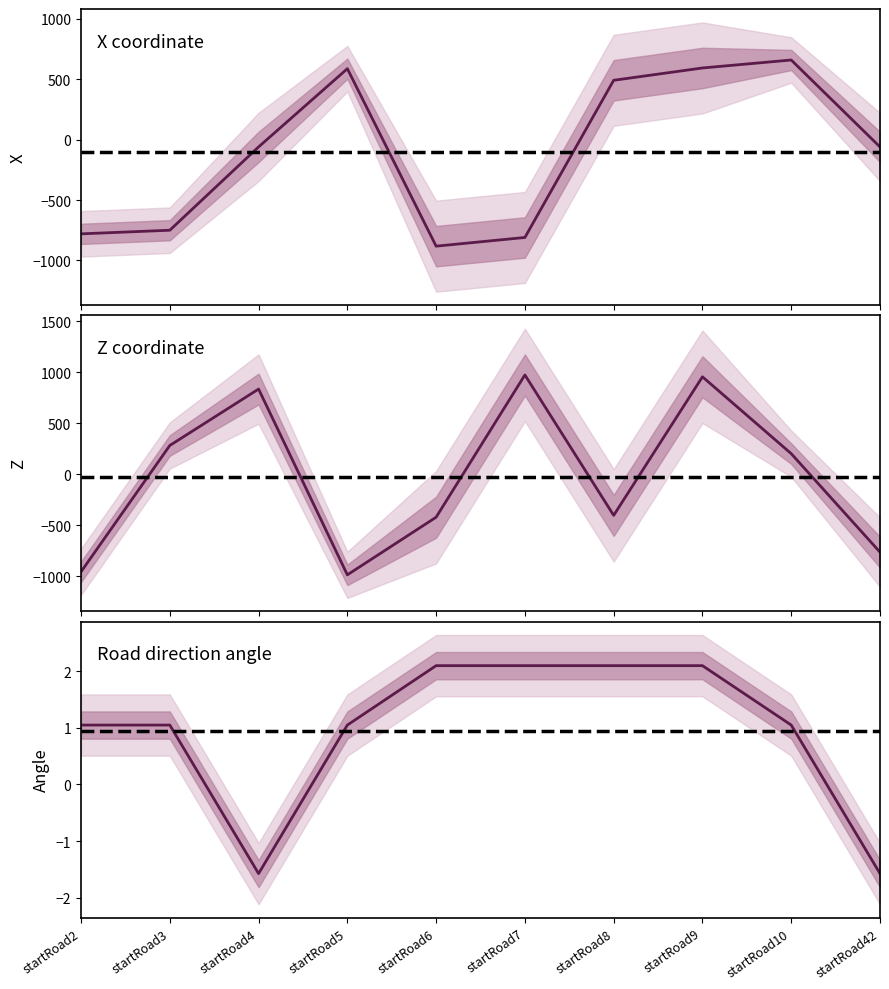

At which label does Z coordinate reach its peak?

startRoad7